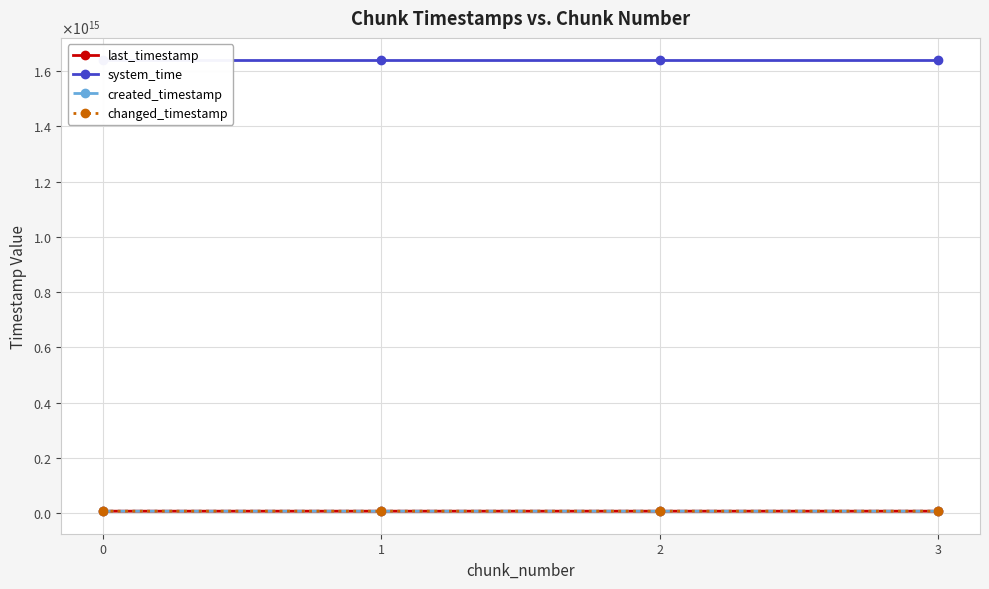

What are all the series names shown in the legend?

last_timestamp, system_time, created_timestamp, changed_timestamp